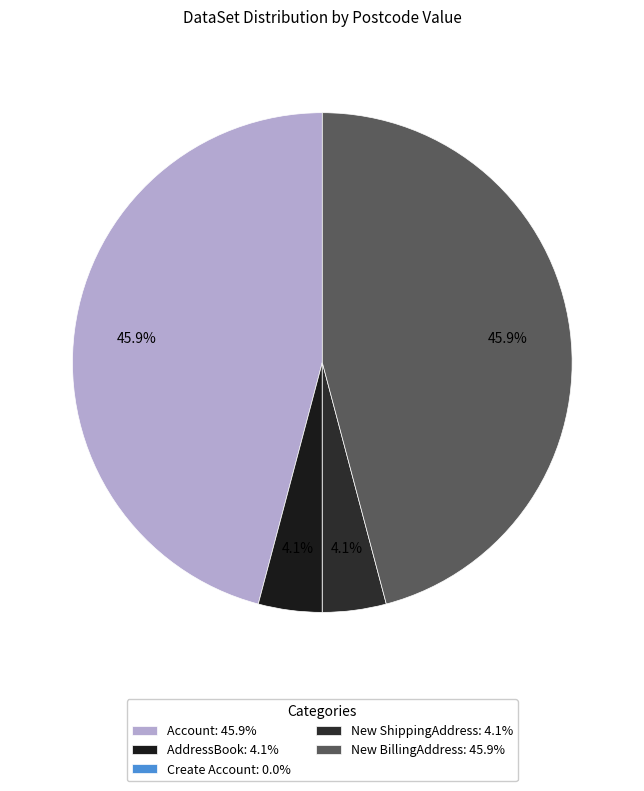

What is the change in value from AddressBook to New BillingAddress?

+65719